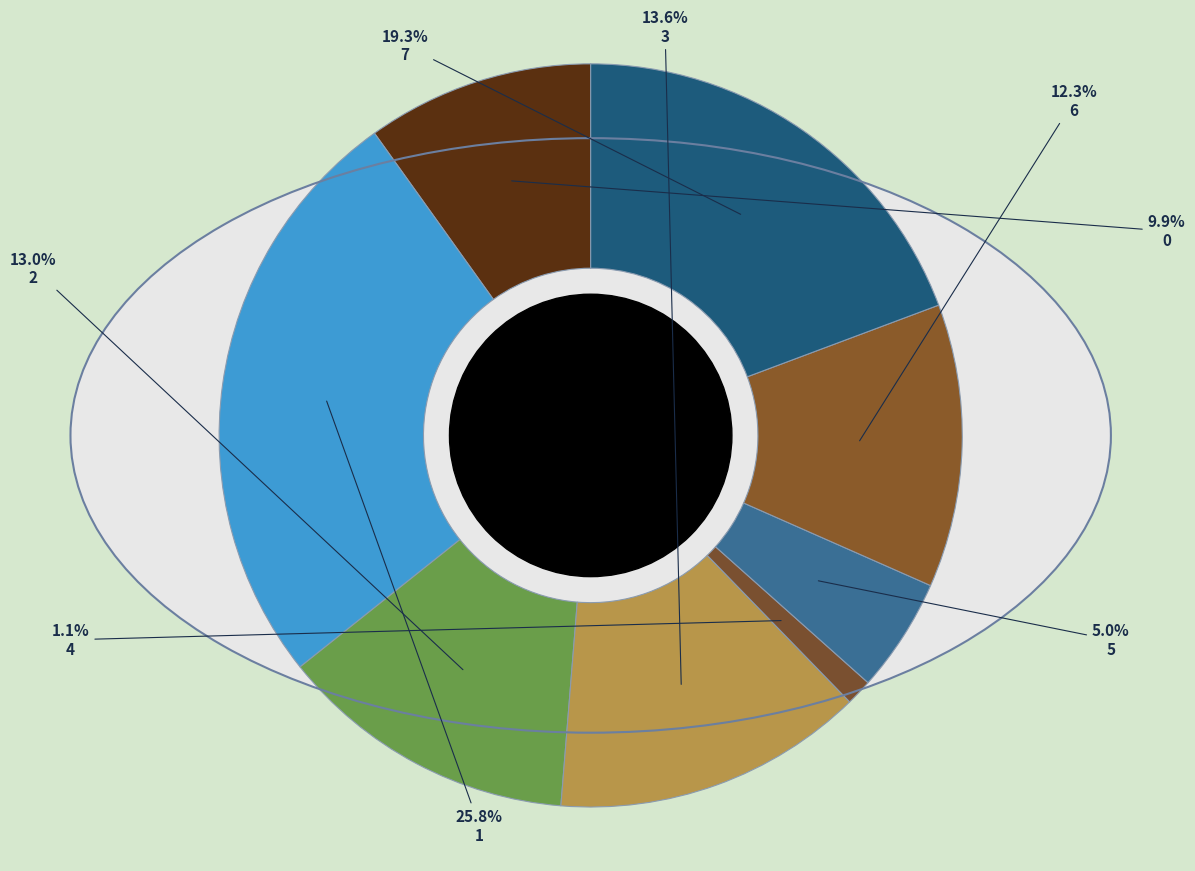

To the nearest percent, what is the combined percentage of 3 and 2?

27%